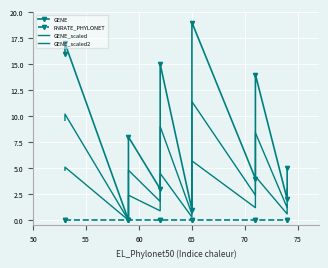

How many data points in GENE_scaled are less than 4?

6